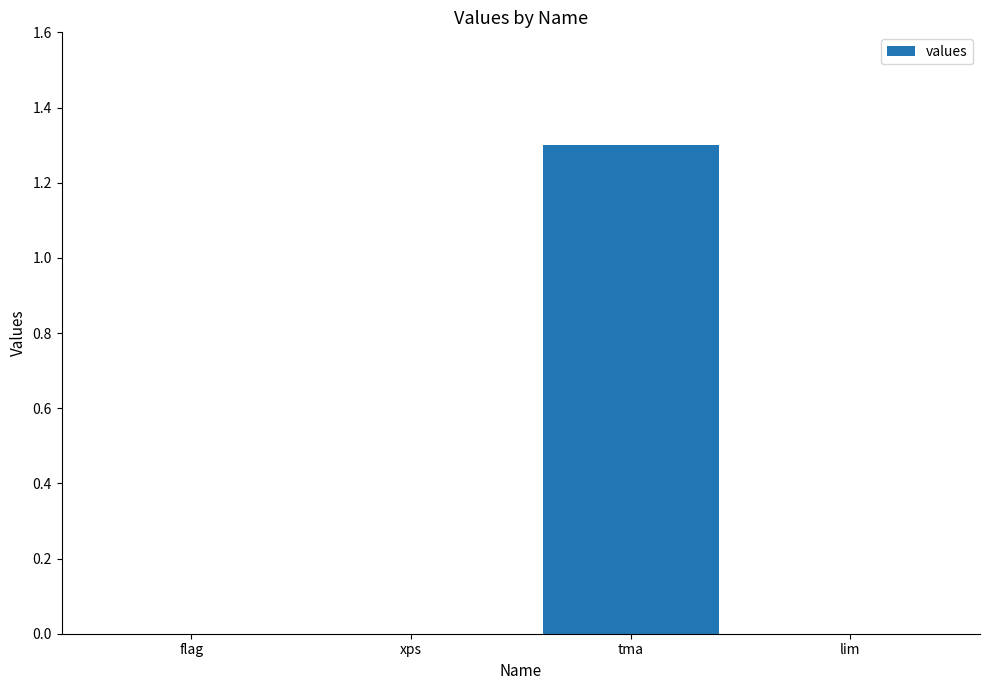

What is the sum of all values?

1.3